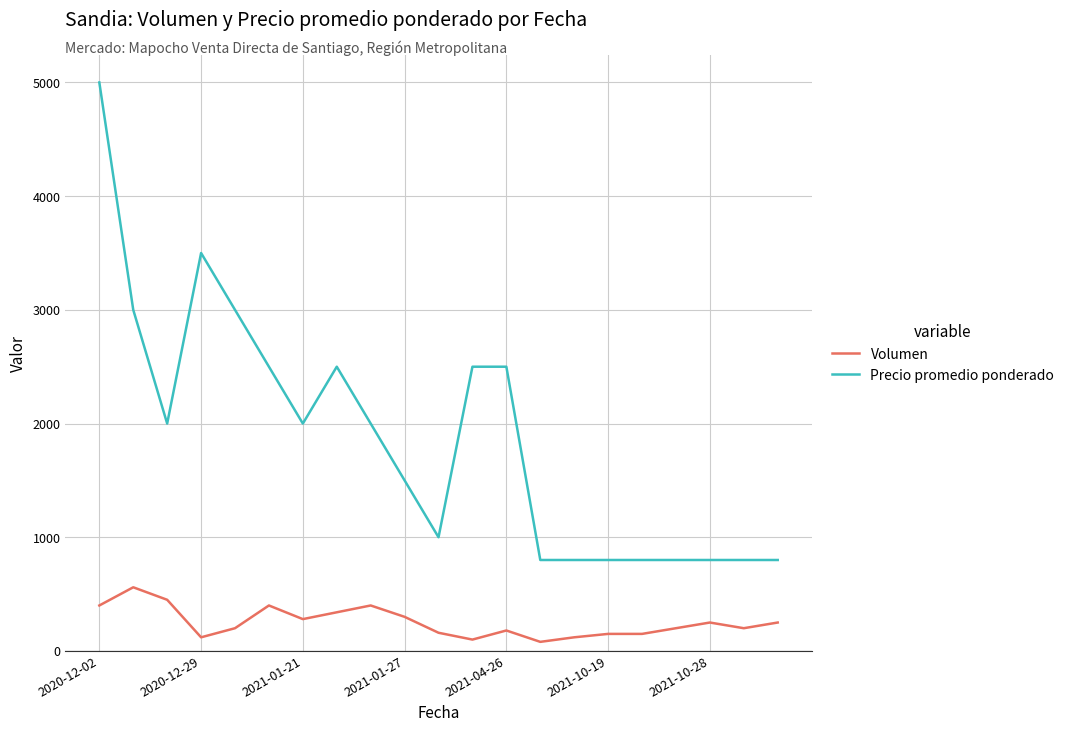

What is the highest value of the Volumen series?

560